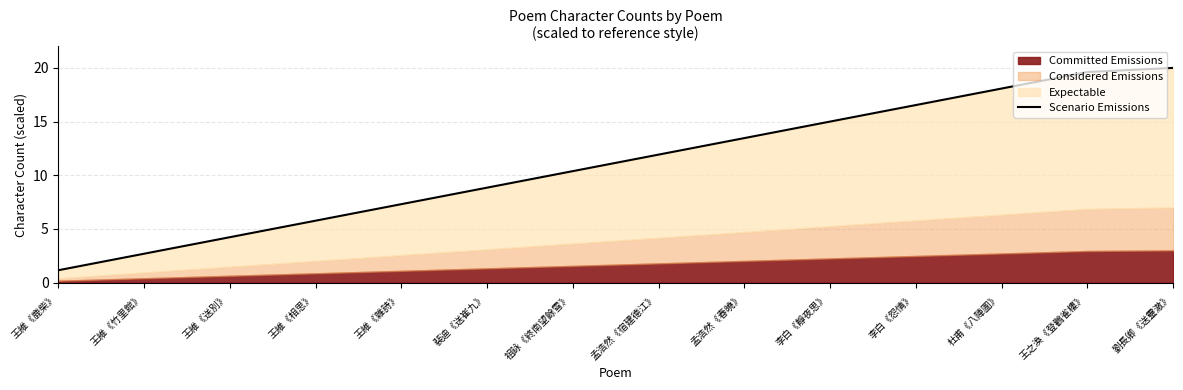

Reading left to right, what are all the values shown in this chart?

王維《鹿柴》=1.2	王維《竹里館》=2.7	王維《送別》=4.2	王維《相思》=5.8	王維《雜詩》=7.3	裴迪《送崔九》=8.8	祖詠《終南望餘雪》=10.4	孟浩然《宿建德江》=11.9	孟浩然《春曉》=13.5	李白《靜夜思》=15.0	李白《怨情》=16.5	杜甫《八陣圖》=18.1	王之渙《登鸛雀樓》=19.6	劉長卿《送靈澈》=20.0